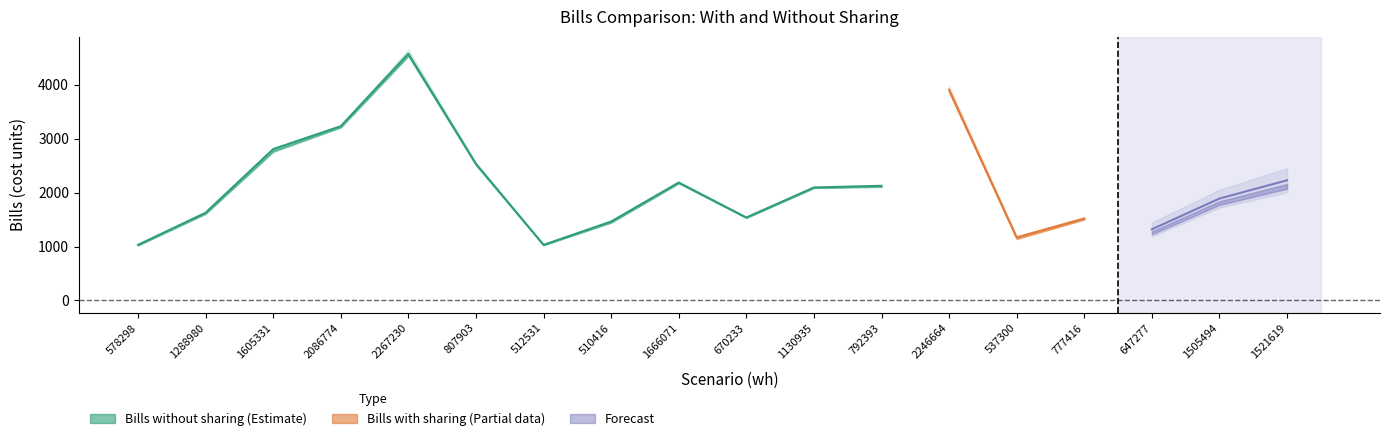

Which series has the largest total across all categories?

Bills without sharing